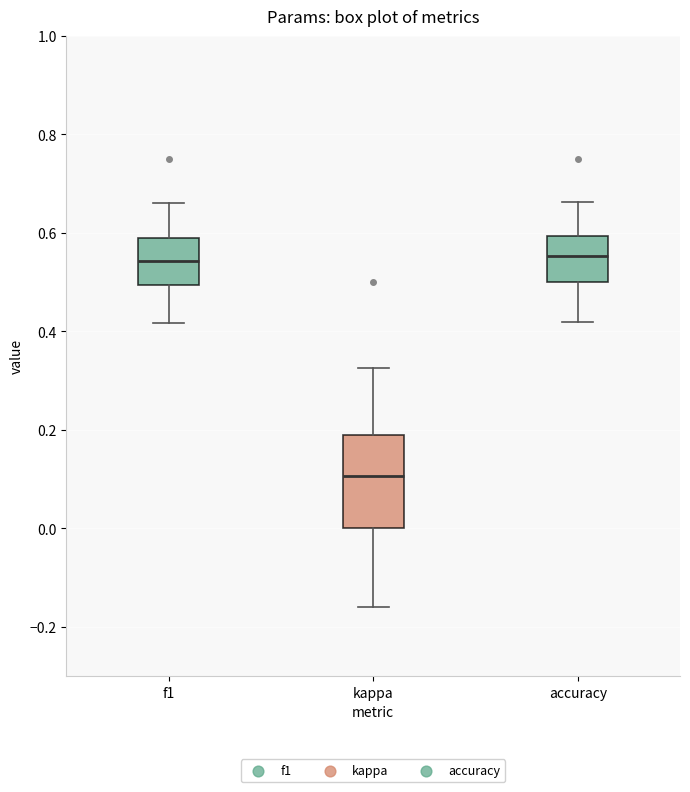

Reading left to right, transcribe this box plot: for each box, give where its median line is, the range the box spans, and where its two whiskers end, as read against the y-axis. The values are not printed on the chart, so give them approximately, as read against the axis.

f1: median 0.54, box 0.50 to 0.60, whiskers 0.42 to 0.66
kappa: median 0.10, box 0.00 to 0.18, whiskers -0.16 to 0.32
accuracy: median 0.56, box 0.50 to 0.60, whiskers 0.42 to 0.66